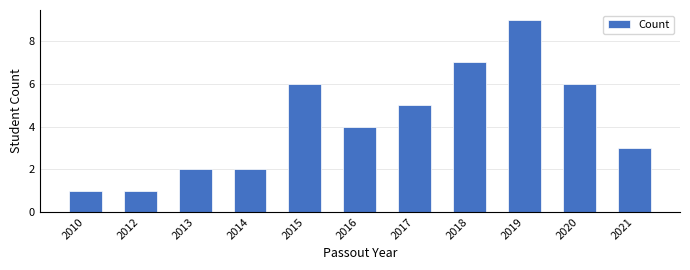

What is the ratio of the value at 2018 to the value at 2021?

2.3